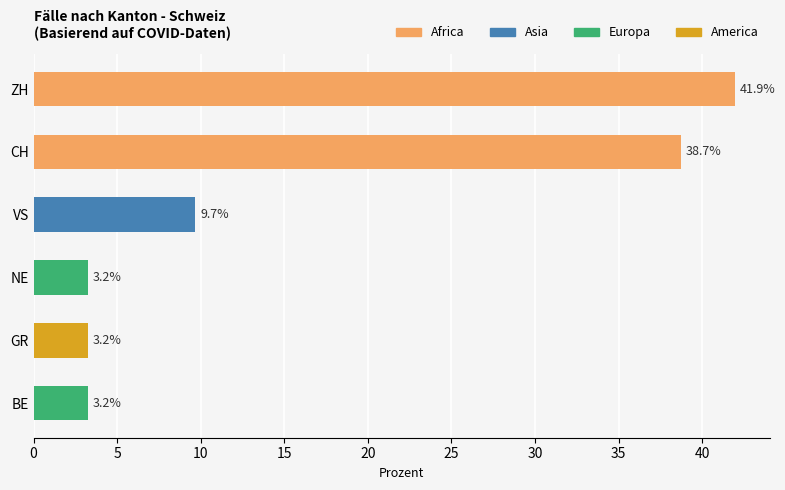

How many data points does each series have?

6